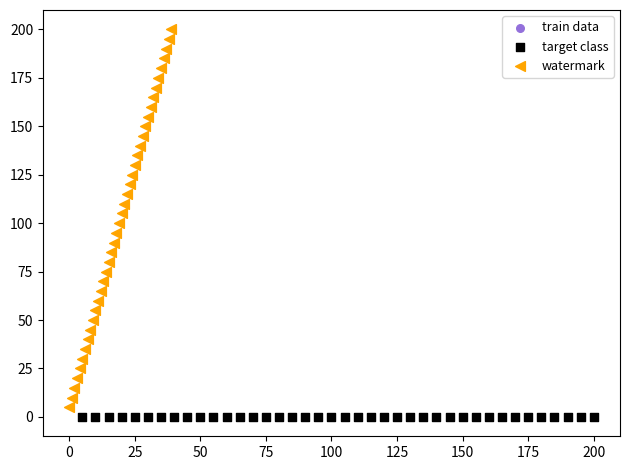

Which series contains the highest Y value?

watermark